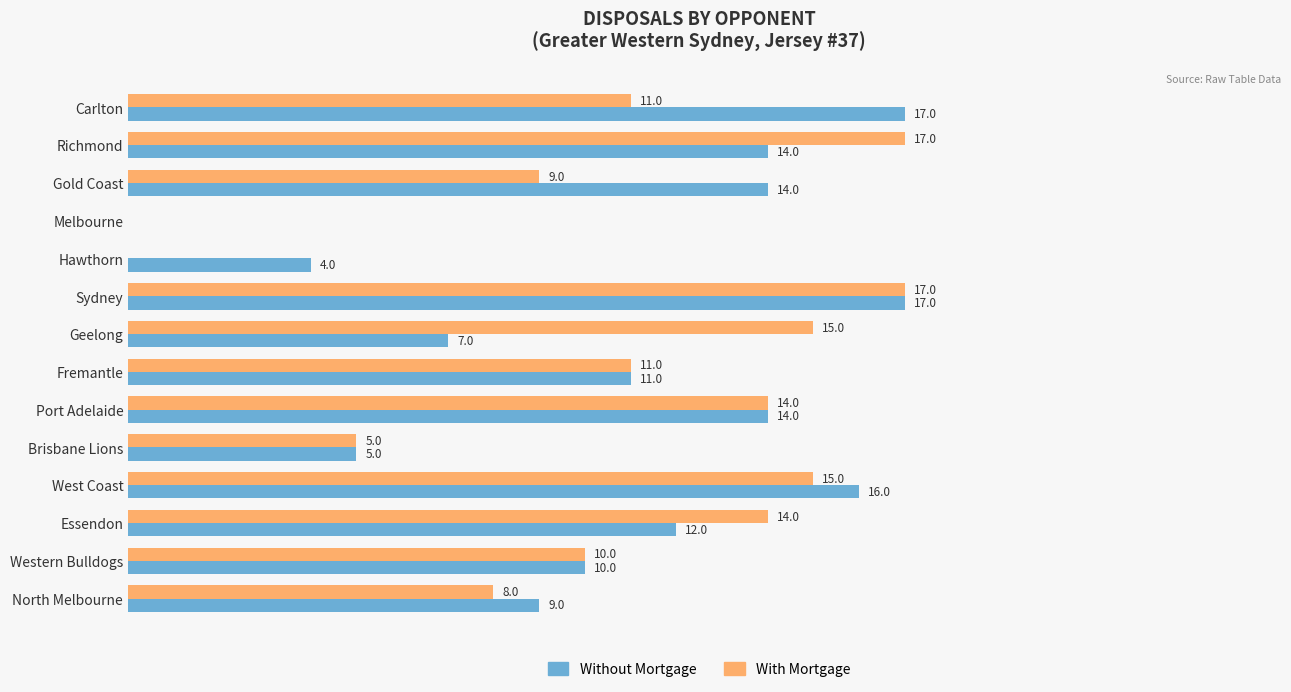

At which category is the sum across all series the highest?

Sydney